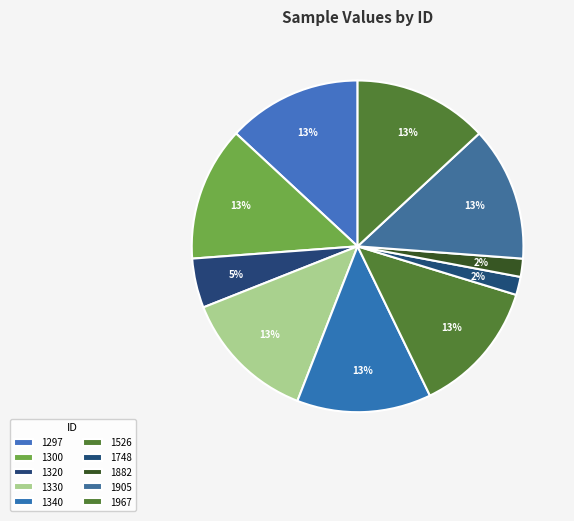

How many segments does this pie chart have?

10